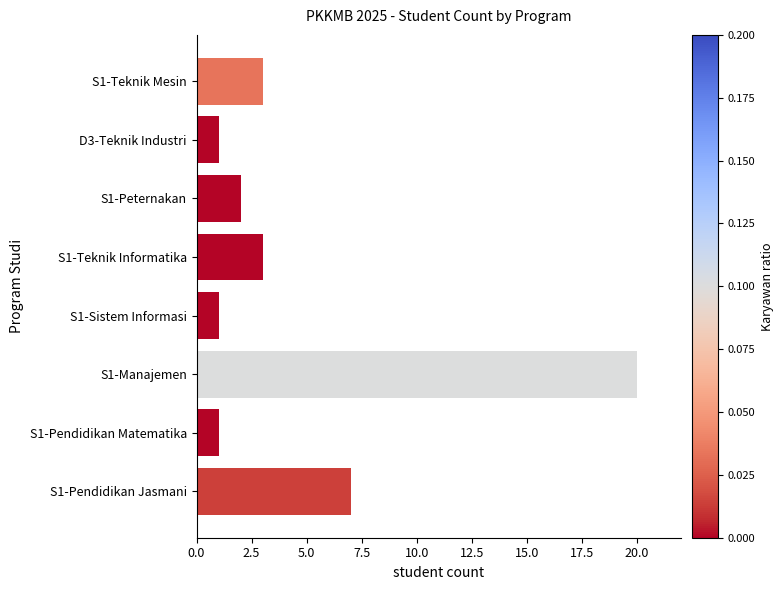

Does the chart contain stacked bars?

No